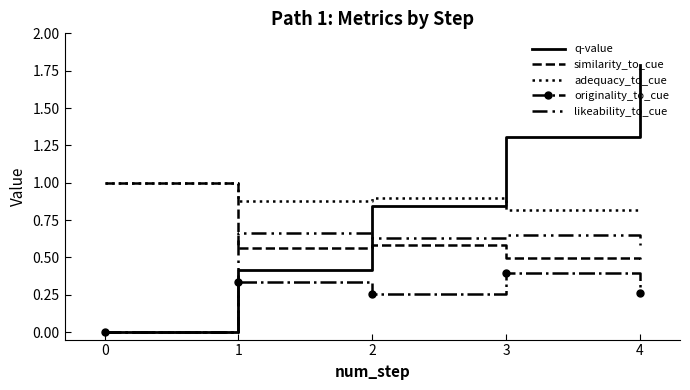

Which series has the largest range (max minus min)?

q-value